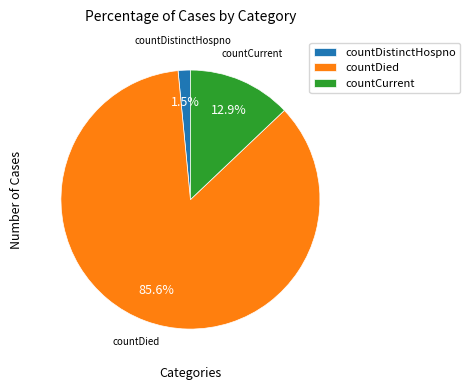

To the nearest percent, what is the combined percentage of countCurrent and countDied?

98%